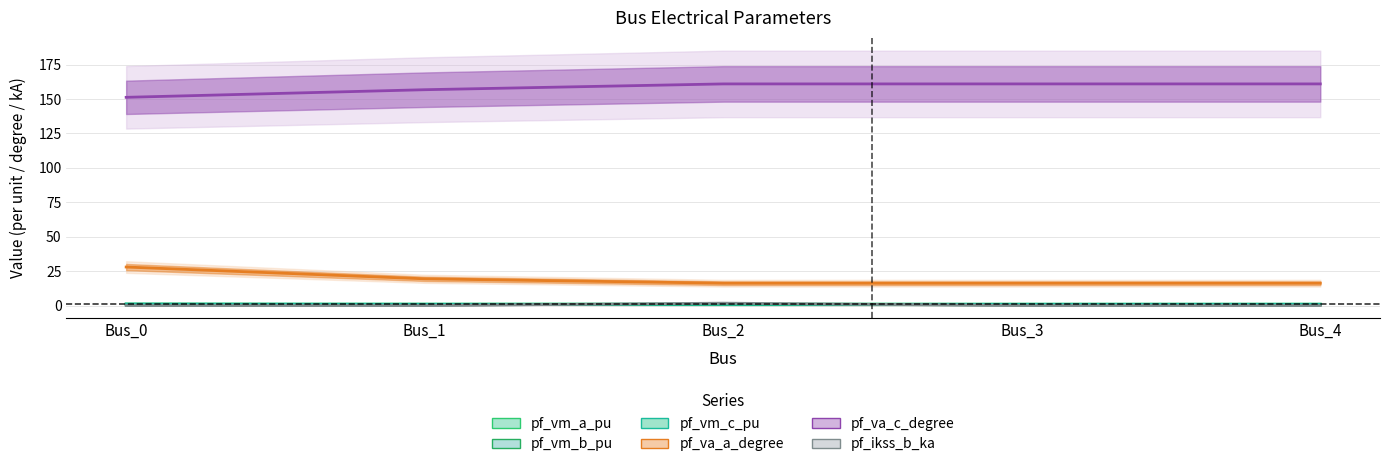

How many interior local peaks does the pf_vm_a_pu series have?

1